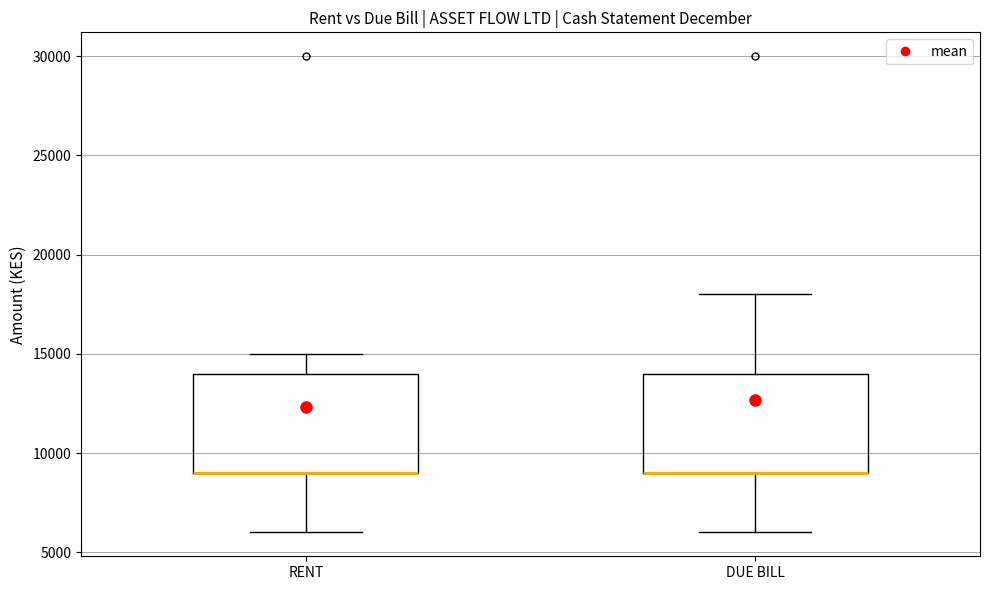

Reading left to right, transcribe this box plot: for each box, give where its median line is, the range the box spans, and where its two whiskers end, as read against the y-axis. The values are not printed on the chart, so give them approximately, as read against the axis.

RENT: median 9000 (drawn on the box's lower edge), box 9000 to 14000, whiskers 6000 to 15000
DUE BILL: median 9000 (drawn on the box's lower edge), box 9000 to 14000, whiskers 6000 to 18000